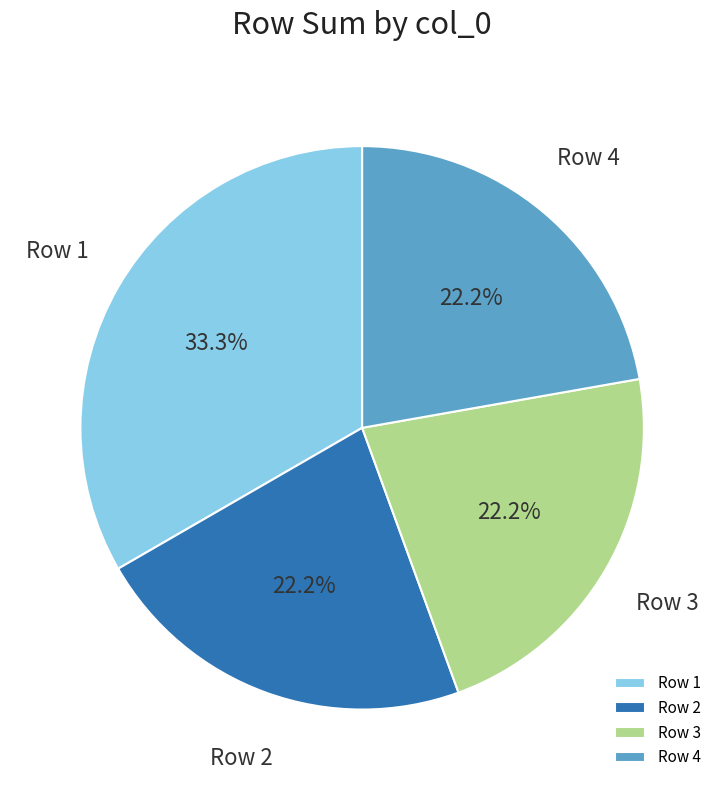

How much of the chart is everything except Row 1?

66.7%